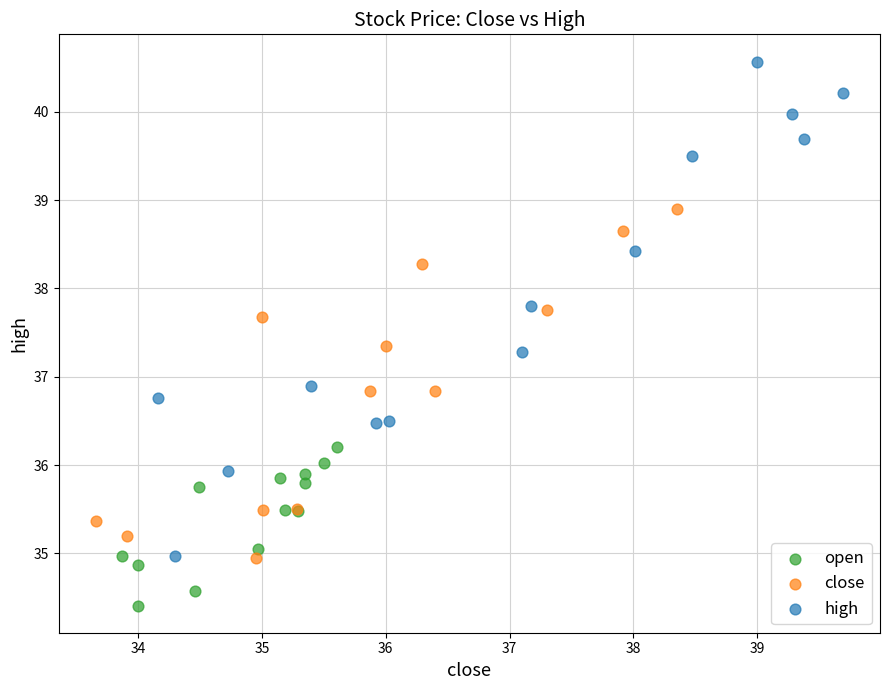

Which series reaches the minimum Y coordinate?

open